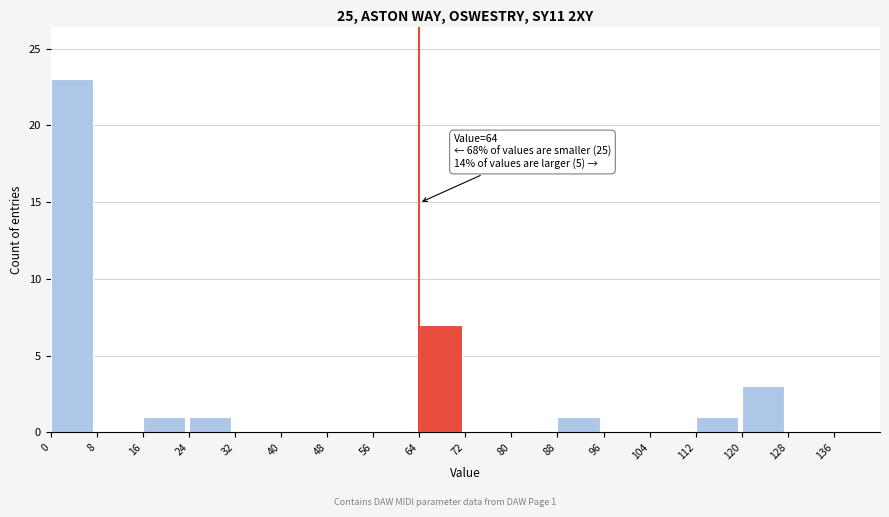

Which range on the x-axis has the tallest bar?

0 to 8